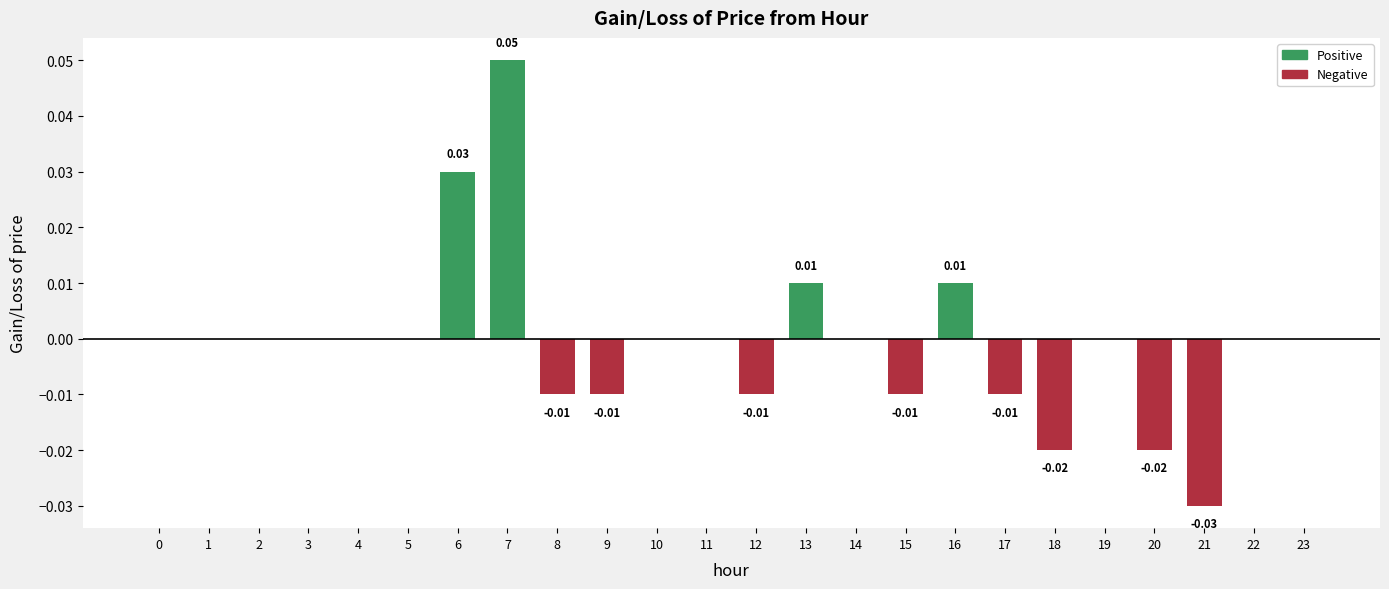

Count the number of categories in the chart.

24